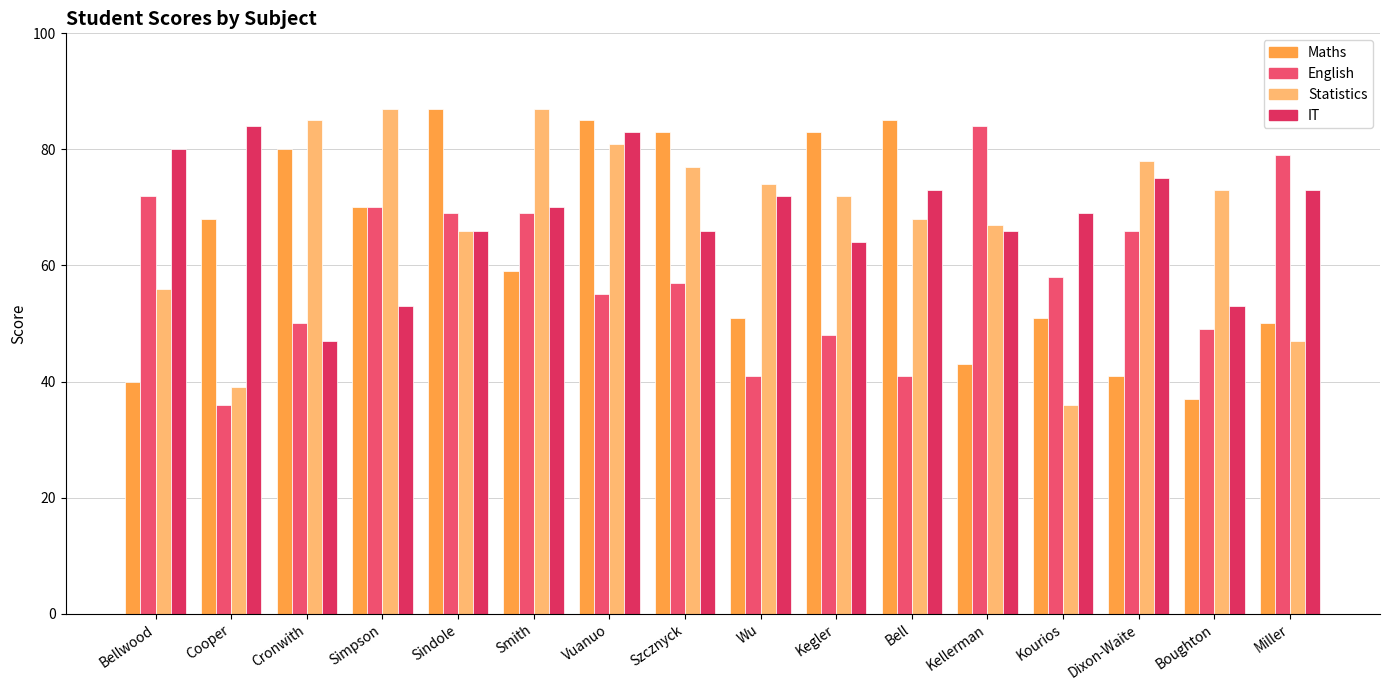

Reading left to right, transcribe all the data shown in this chart.

Maths: Bellwood=40	Cooper=68	Cronwith=80	Simpson=70	Sindole=87	Smith=59	Vuanuo=85	Szcznyck=83	Wu=51	Kegler=83	Bell=85	Kellerman=43	Kourios=51	Dixon-Waite=41	Boughton=37	Miller=50
English: Bellwood=72	Cooper=36	Cronwith=50	Simpson=70	Sindole=69	Smith=69	Vuanuo=55	Szcznyck=57	Wu=41	Kegler=48	Bell=41	Kellerman=84	Kourios=58	Dixon-Waite=66	Boughton=49	Miller=79
Statistics: Bellwood=56	Cooper=39	Cronwith=85	Simpson=87	Sindole=66	Smith=87	Vuanuo=81	Szcznyck=77	Wu=74	Kegler=72	Bell=68	Kellerman=67	Kourios=36	Dixon-Waite=78	Boughton=73	Miller=47
IT: Bellwood=80	Cooper=84	Cronwith=47	Simpson=53	Sindole=66	Smith=70	Vuanuo=83	Szcznyck=66	Wu=72	Kegler=64	Bell=73	Kellerman=66	Kourios=69	Dixon-Waite=75	Boughton=53	Miller=73